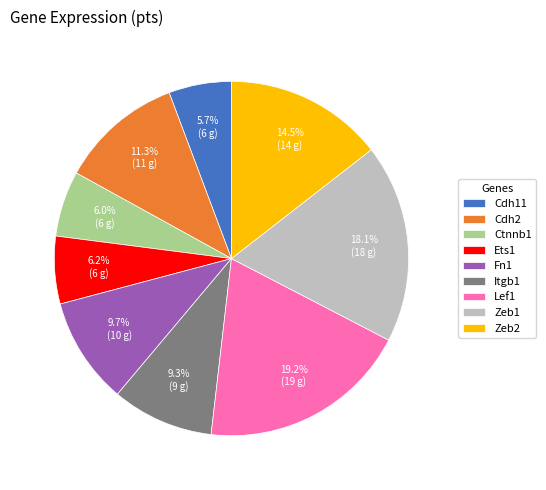

What percentage is NOT represented by Zeb2?

85.5%